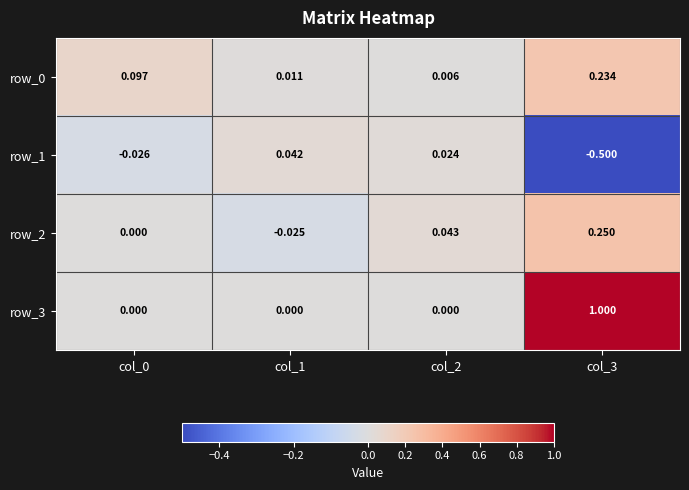

The value of row_2 at col_3 is 0.1. True or false?

False